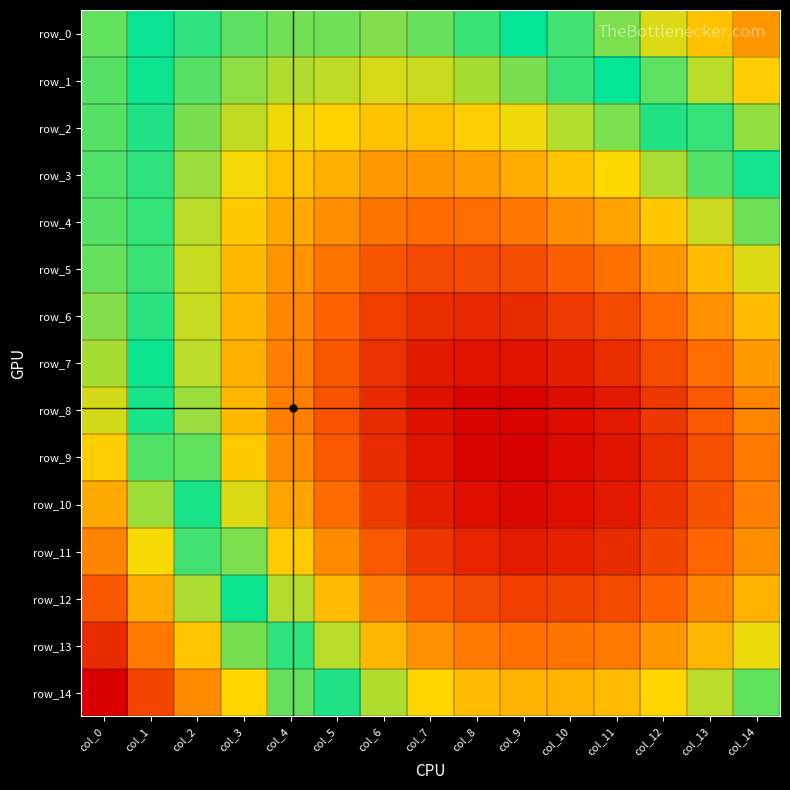

Rank the categories by row_12 value from lowest to highest.

col_9, col_10, col_8, col_11, col_7, col_12, col_6, col_13, col_14, col_5, col_4, col_3, col_2, col_1, col_0